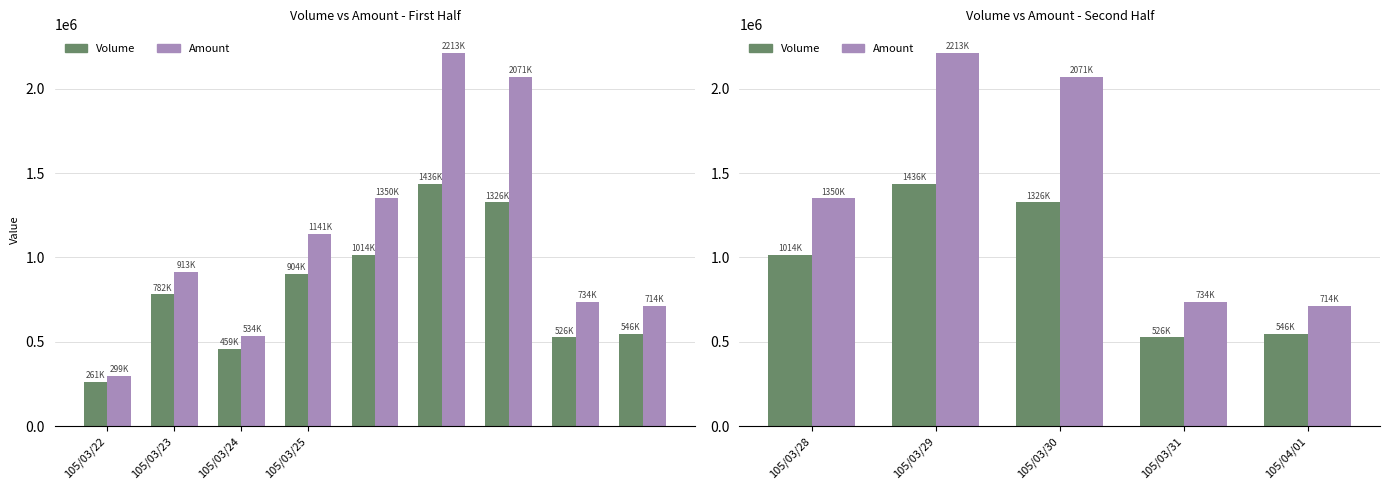

List the series in order of their overall mean, lowest first.

Volume, Amount